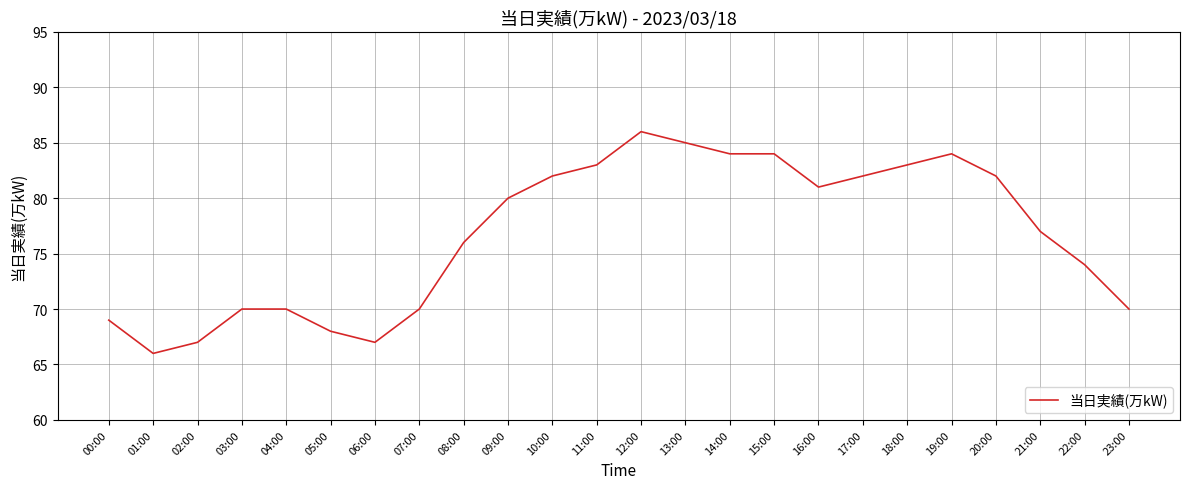

What is the approximate value at 09:00, to the nearest 10?

80